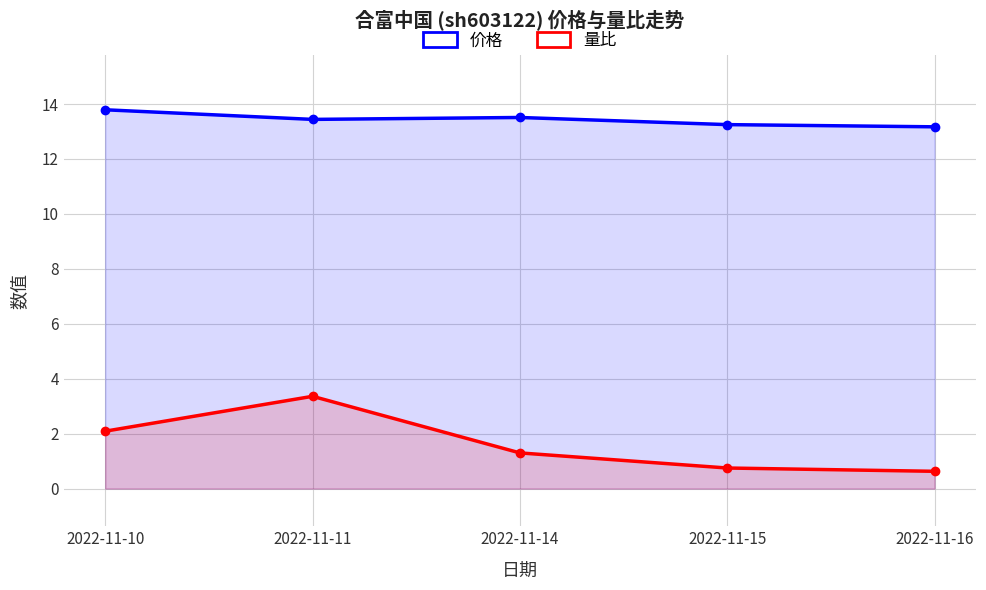

The value of 价格 at 2022-11-11 is 18.6. True or false?

False